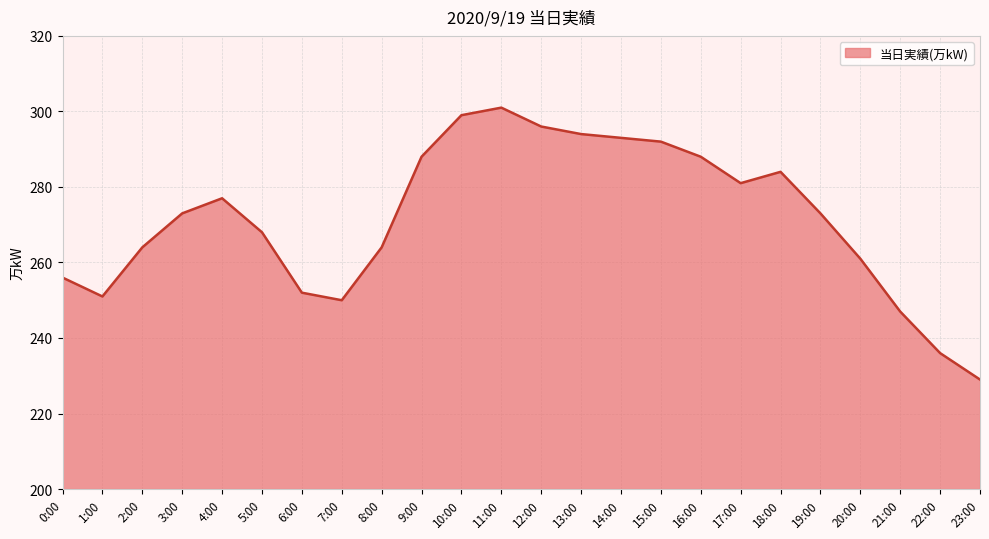

Reading left to right, transcribe all the data shown in this chart.

0:00=256	1:00=251	2:00=264	3:00=273	4:00=277	5:00=268	6:00=252	7:00=250	8:00=264	9:00=288	10:00=299	11:00=301	12:00=296	13:00=294	14:00=293	15:00=292	16:00=288	17:00=281	18:00=284	19:00=273	20:00=261	21:00=247	22:00=236	23:00=229